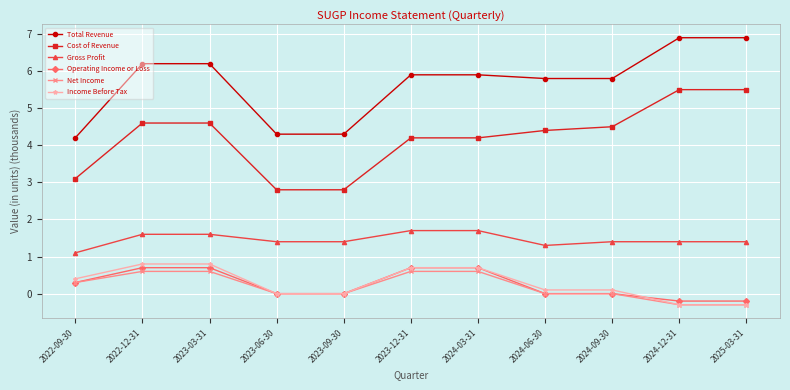

Which series changed the most between 2024-03-31 and 2024-06-30?

Operating Income or Loss